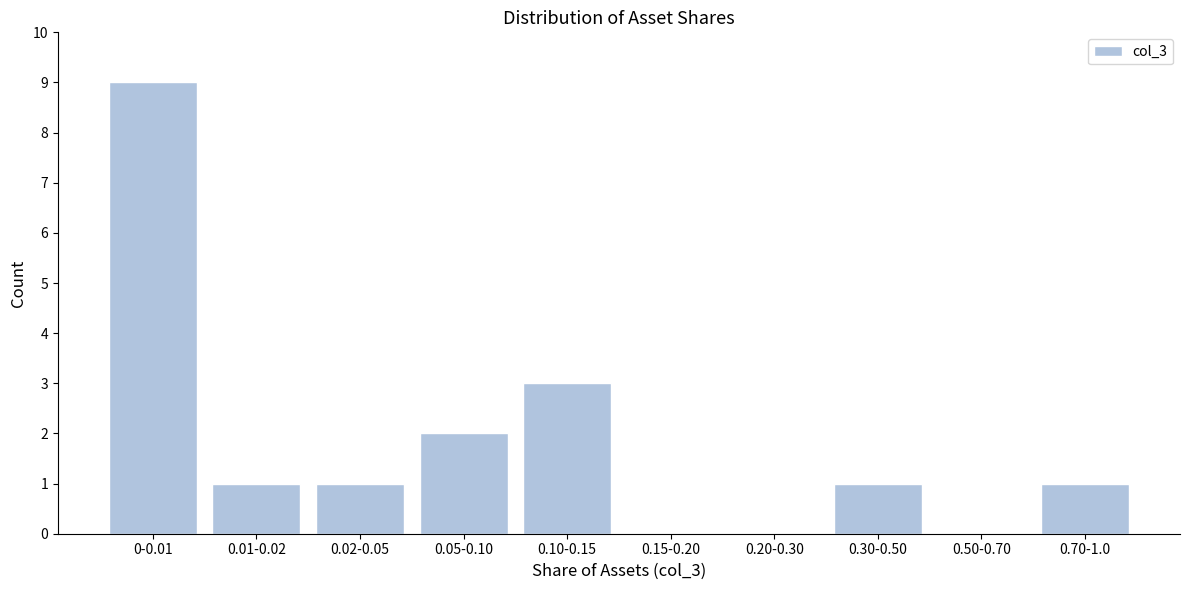

Reading left to right, extract all data points from this chart.

0-0.01=9	0.01-0.02=1	0.02-0.05=1	0.05-0.10=2	0.10-0.15=3	0.15-0.20=0	0.20-0.30=0	0.30-0.50=1	0.50-0.70=0	0.70-1.0=1